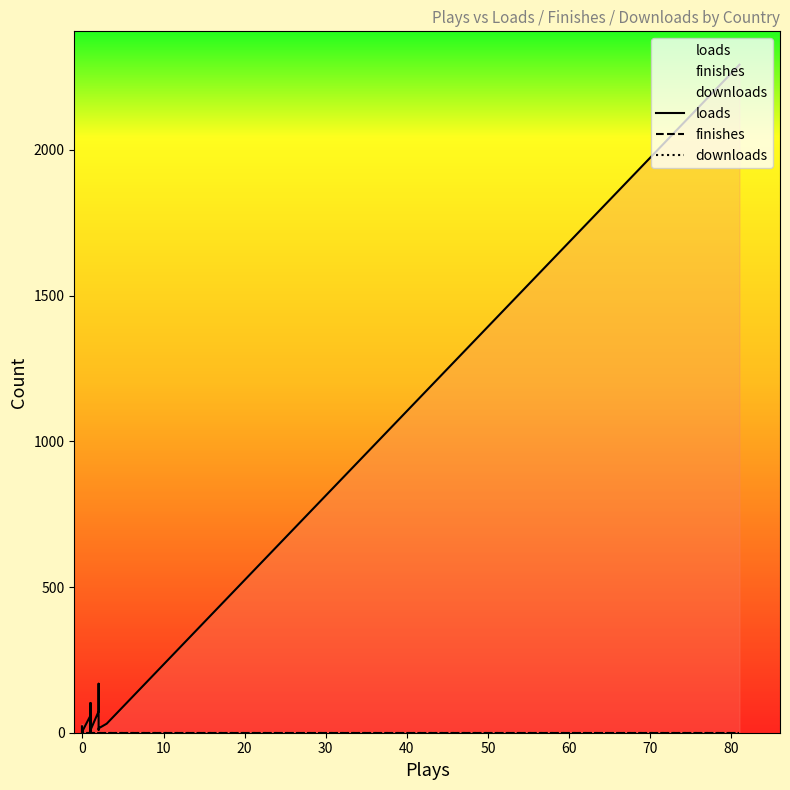

Which series ends up on top after the final intersection of finishes and loads?

loads